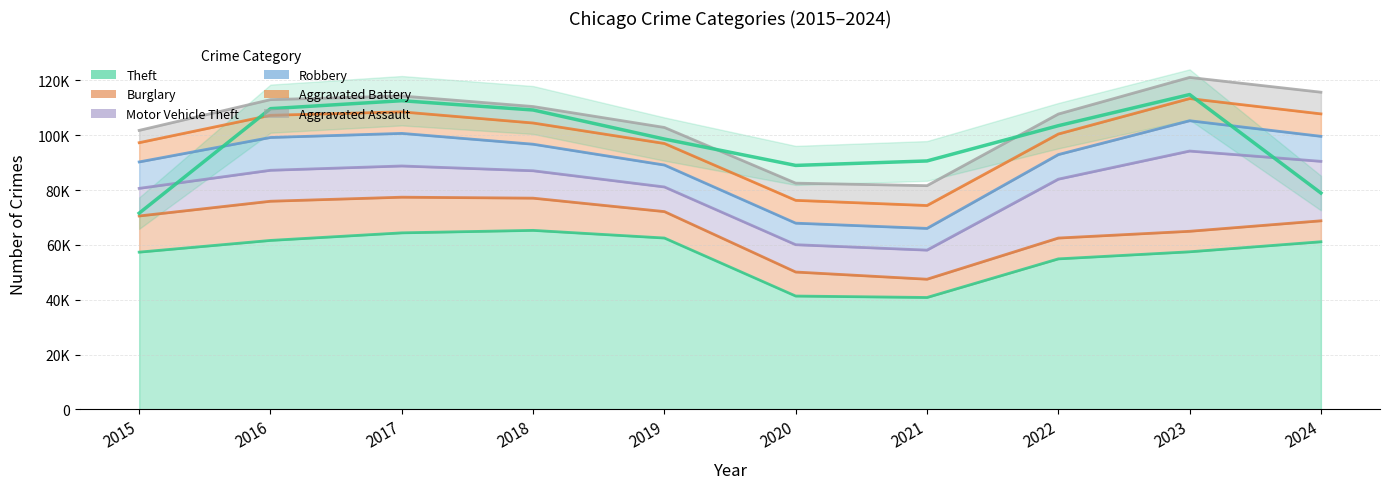

Reading left to right, transcribe all the data shown in this chart.

Theft: 2015=57352	2016=61623	2017=64386	2018=65289	2019=62498	2020=41346	2021=40820	2022=54895	2023=57476	2024=61138
Burglary: 2015=13184	2016=14289	2017=13001	2018=11747	2019=9638	2020=8758	2021=6661	2022=7594	2023=7481	2024=7641
Motor Vehicle Theft: 2015=10068	2016=11285	2017=11380	2018=9985	2019=8978	2020=9959	2021=10605	2022=21467	2023=29254	2024=21676
Robbery: 2015=9638	2016=11960	2017=11881	2018=9681	2019=7995	2020=7855	2021=7920	2022=8964	2023=11053	2024=9123
Aggravated Battery: 2015=7019	2016=8085	2017=7845	2018=7735	2019=7858	2020=8320	2021=8346	2022=7493	2023=8077	2024=8185
Aggravated Assault: 2015=4480	2016=5713	2017=5793	2018=6002	2019=5841	2020=6265	2021=7242	2022=7281	2023=7712	2024=7900